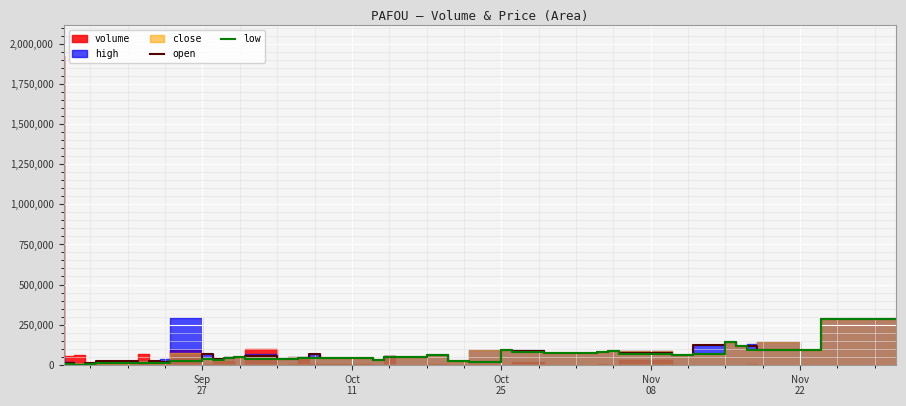

What is the maximum value for low?

284816.8